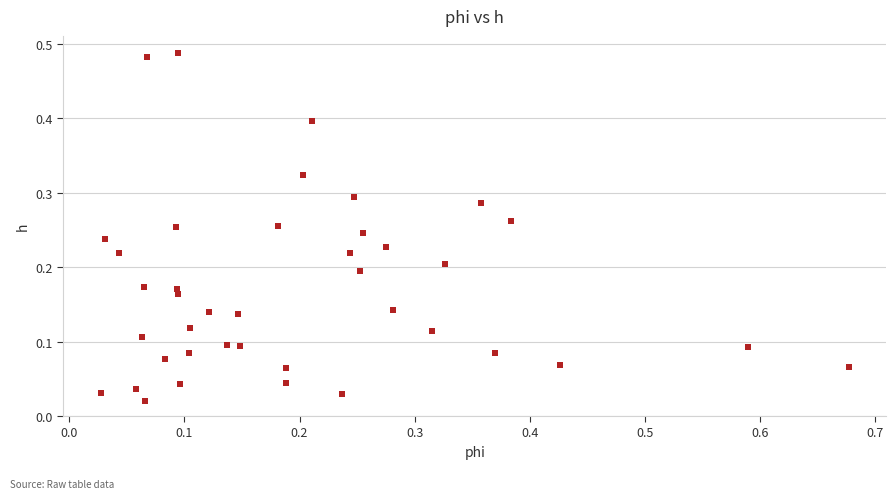

What is the range of X values (max minus min)?

0.6